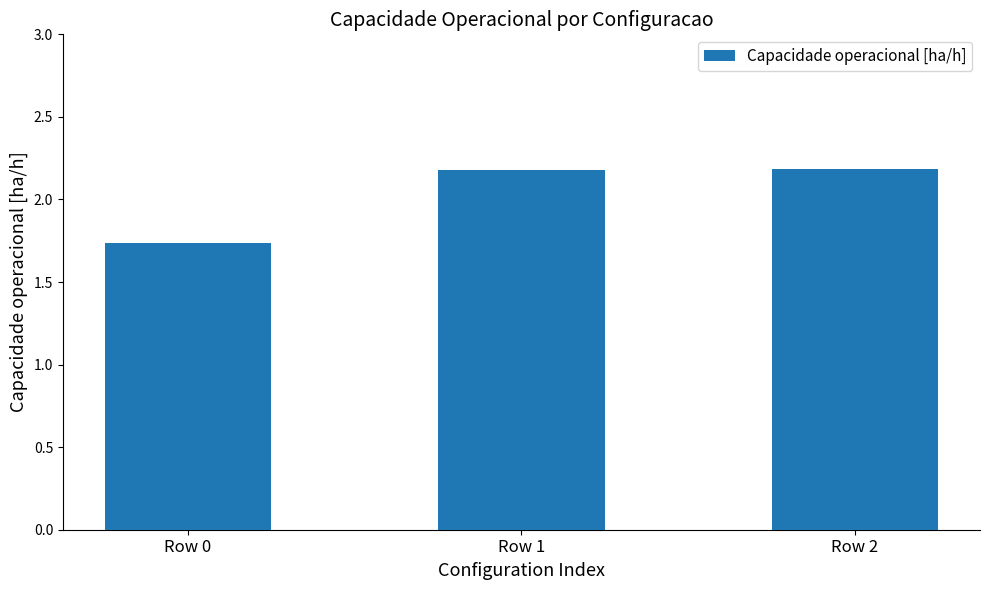

Count the values in the range 1 to 2.

1